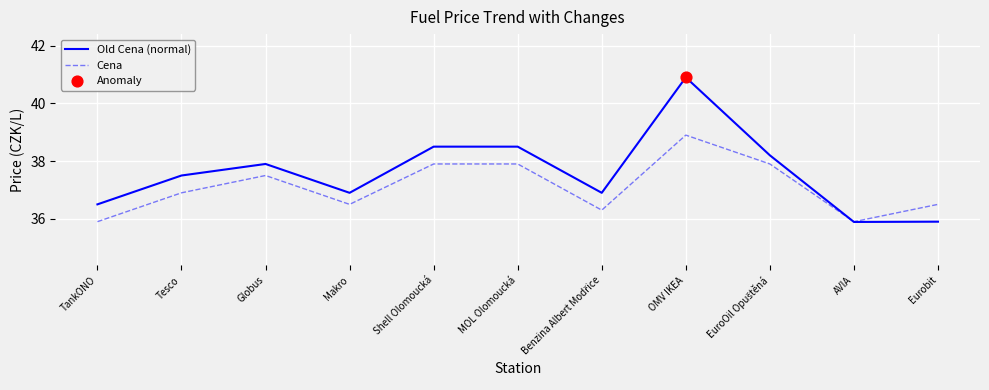

Which series has the largest total across all categories?

Old Cena (normal)